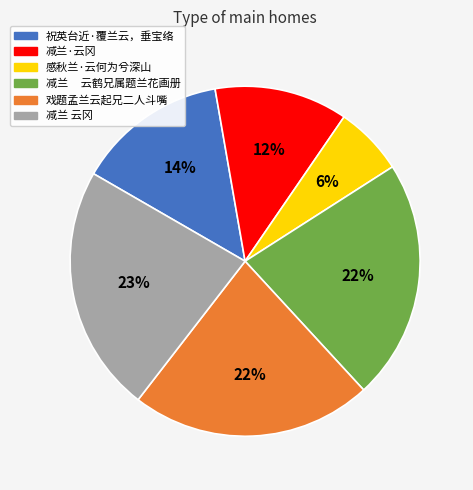

Between 减兰·云冈 and 减兰 云冈, which is larger?

减兰 云冈